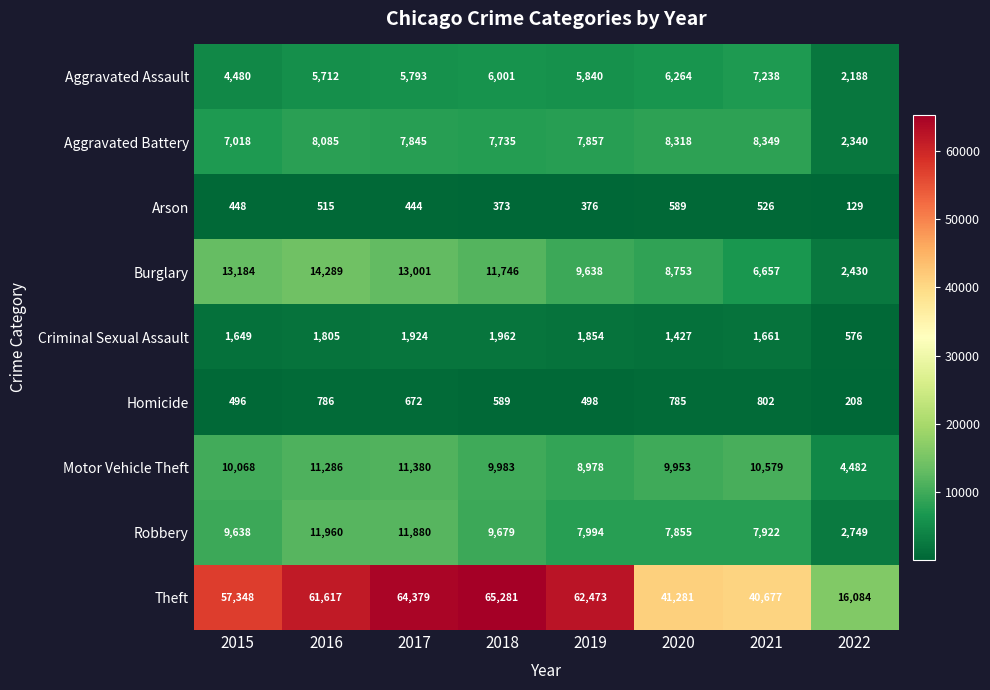

What is the difference between the maximum and minimum values in the Theft series?

49197